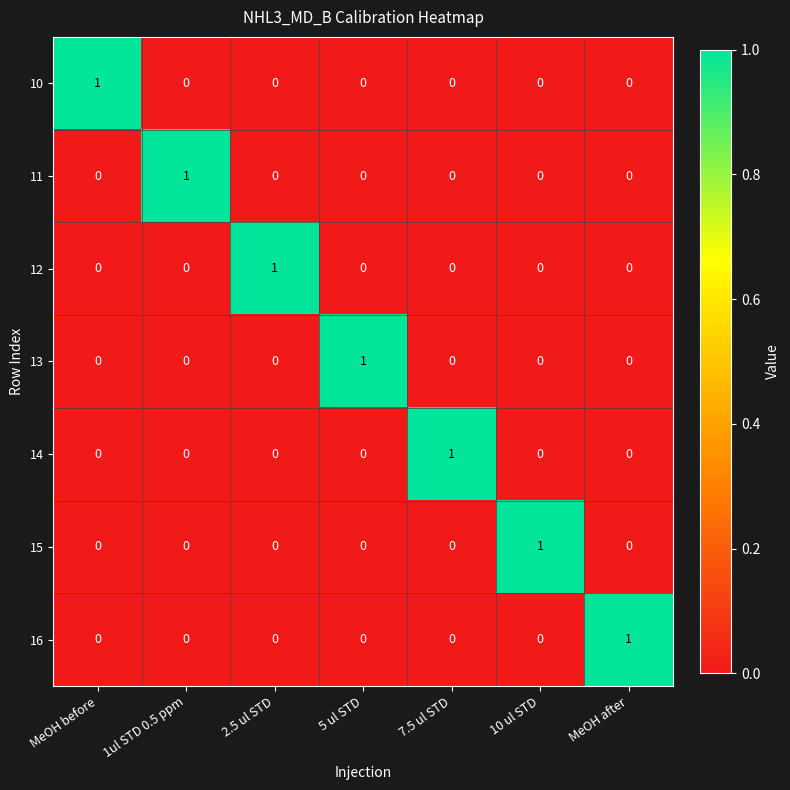

The value of 15 at MeOH before is 0. True or false?

True